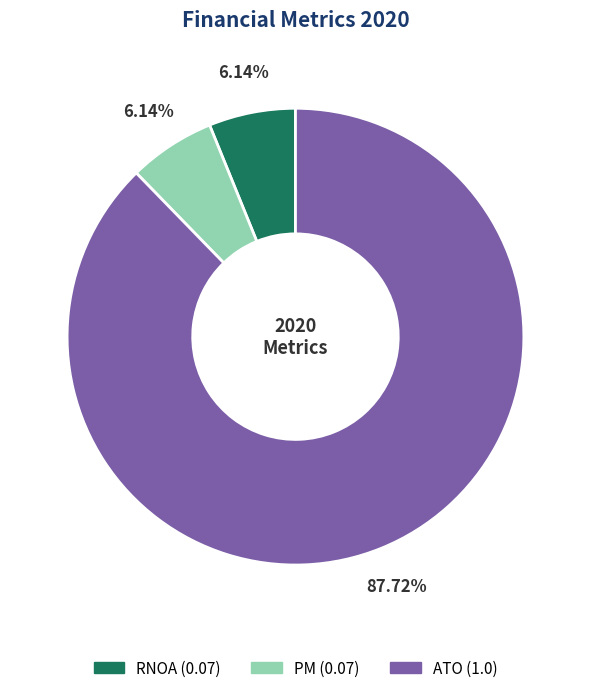

What portion of the pie excludes RNOA?

93.9%